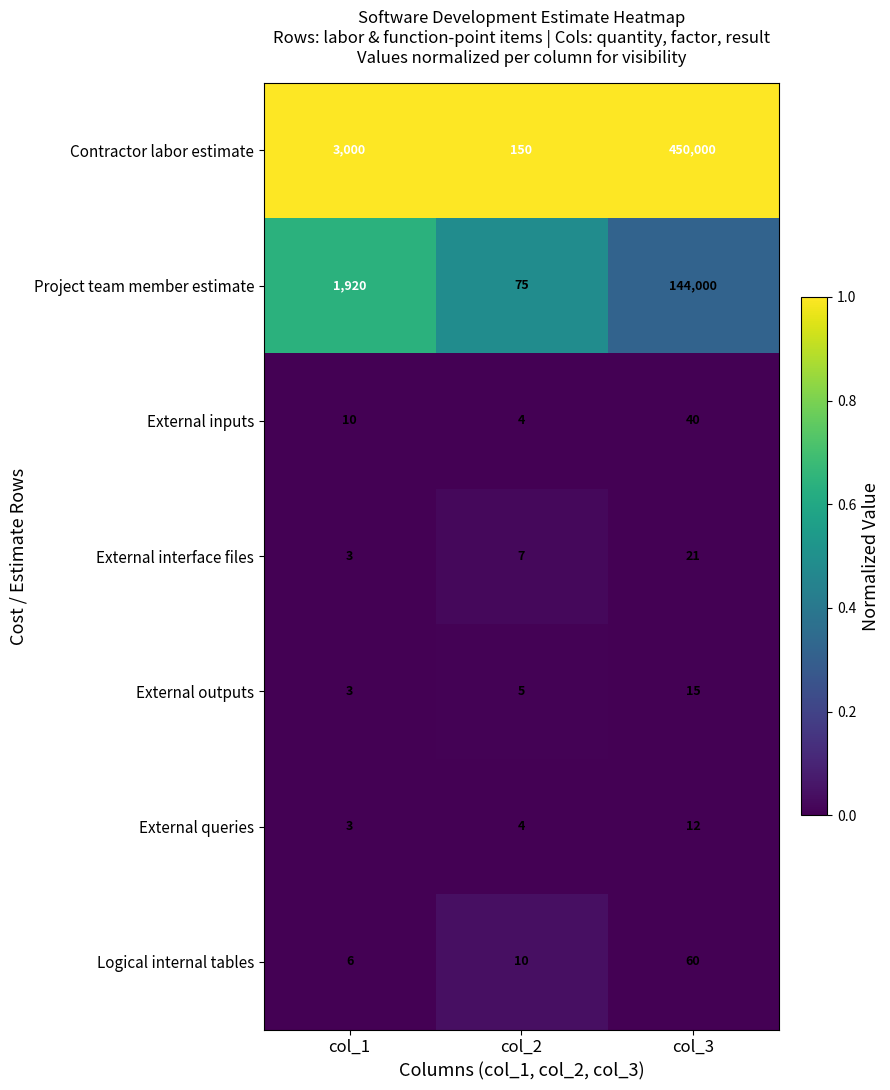

Which series has the largest range (max minus min)?

Contractor labor estimate